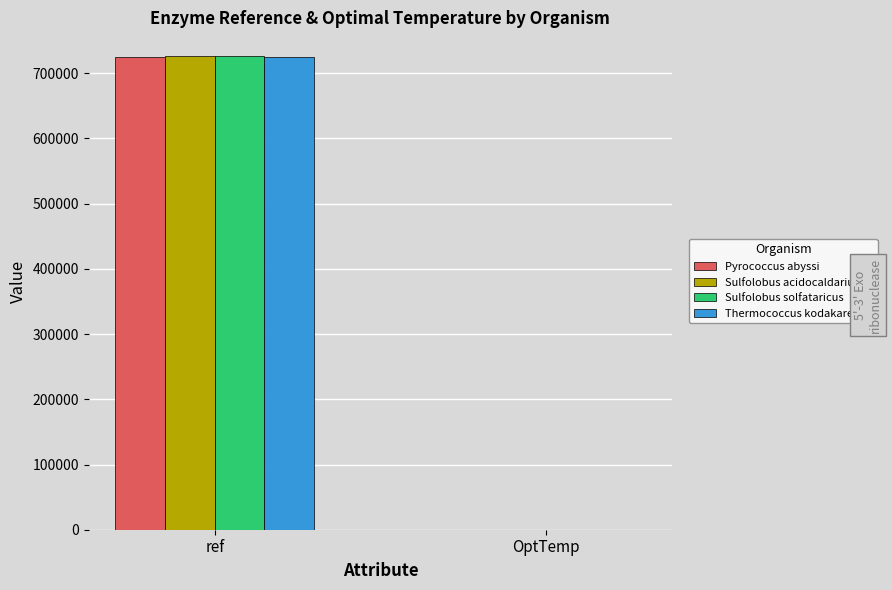

How many Sulfolobus solfataricus values are between 65 and 726478?

2